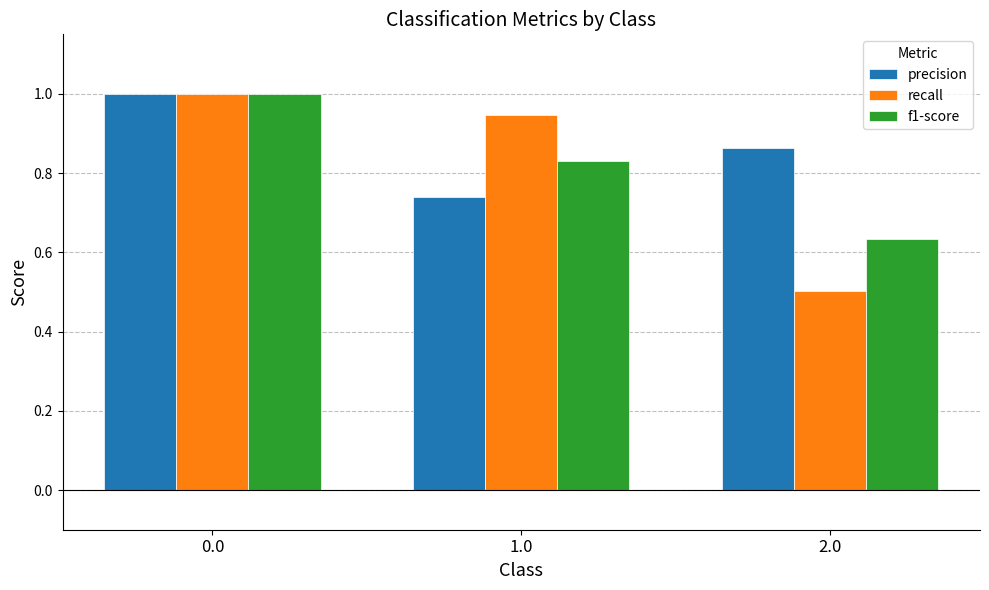

Which category has the lowest value in the f1-score series?

2.0